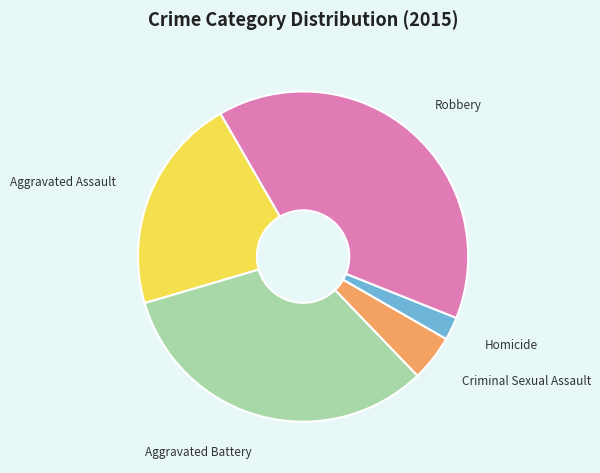

How many segments does this pie chart have?

5